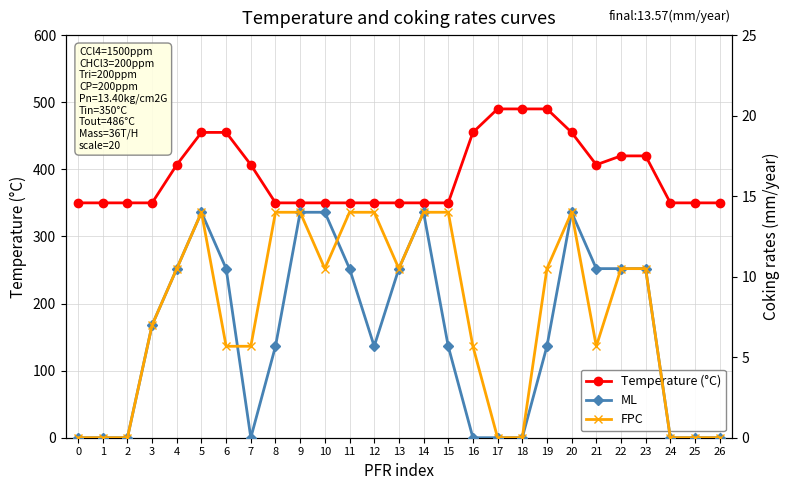

The value of FPC at 16 is 5.7. True or false?

True